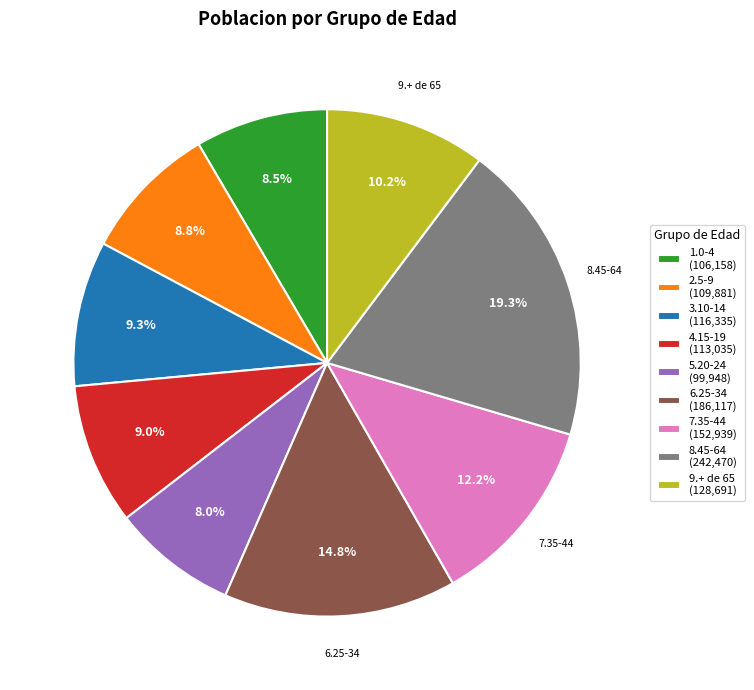

Does 4.15-19 account for over 50% of the chart?

No